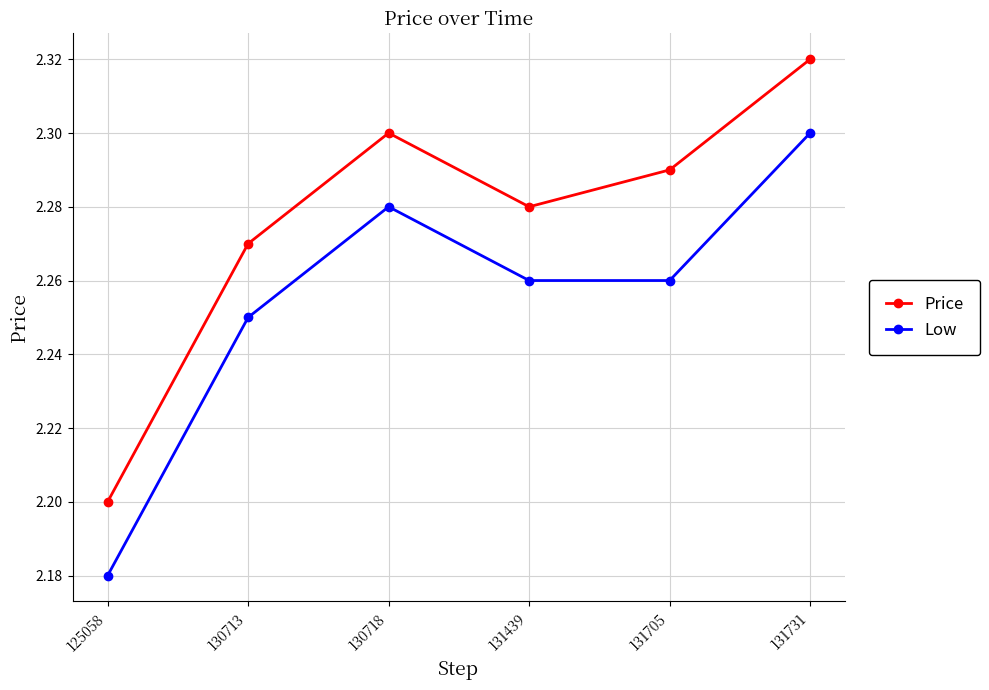

Count the number of data series in this chart.

2